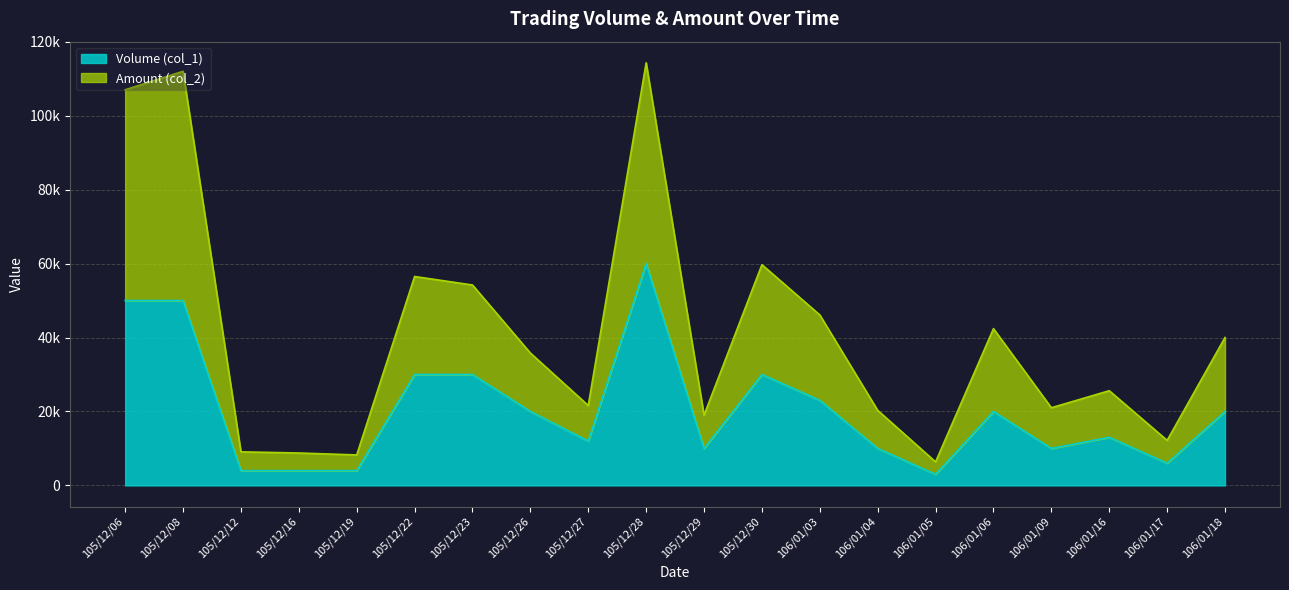

Which has a higher value, 105/12/28 or 106/01/18?

105/12/28